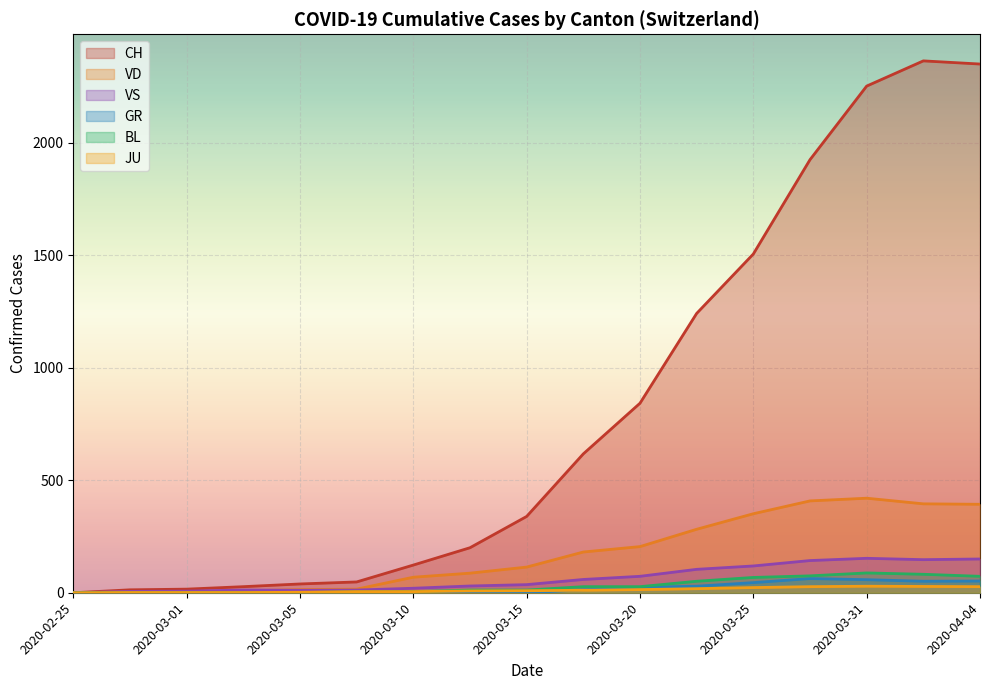

Which category has the lowest value in the GR series?

2020-02-25